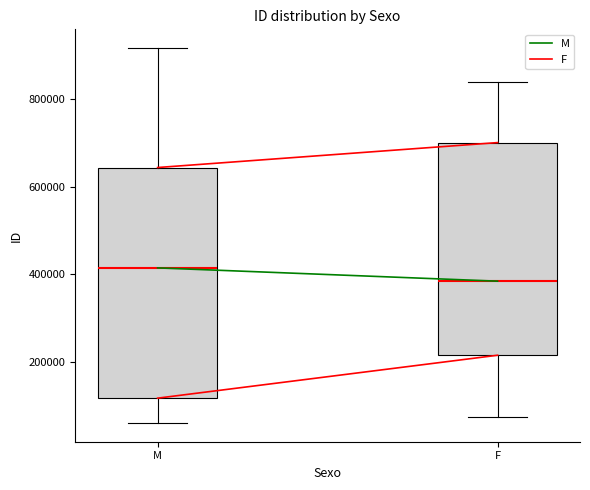

Which box is the tallest, from its lower edge to its upper edge?

M